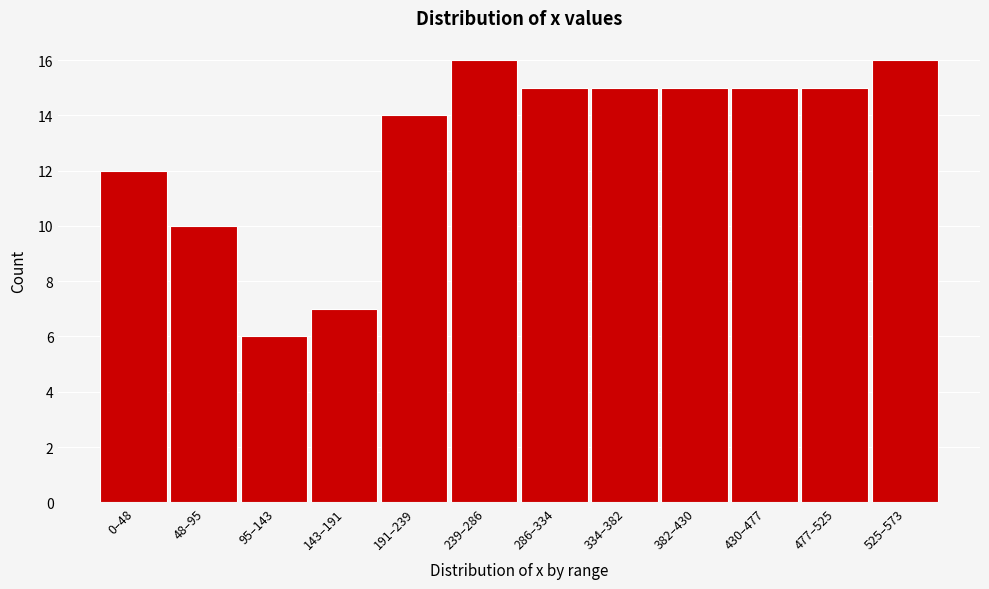

Reading left to right, list all the values displayed in this chart.

12	10	6	7	14	16	15	15	15	15	15	16